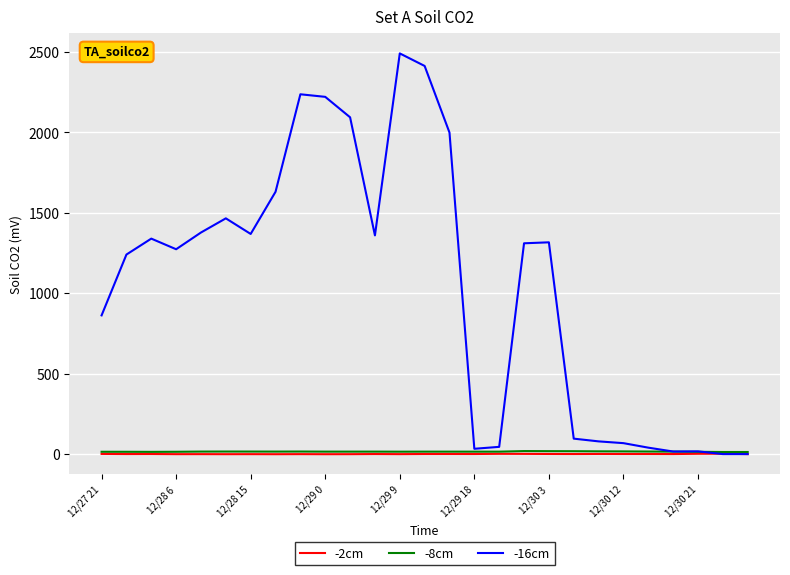

At which category does the chart reach its peak across all series?

12/29 9